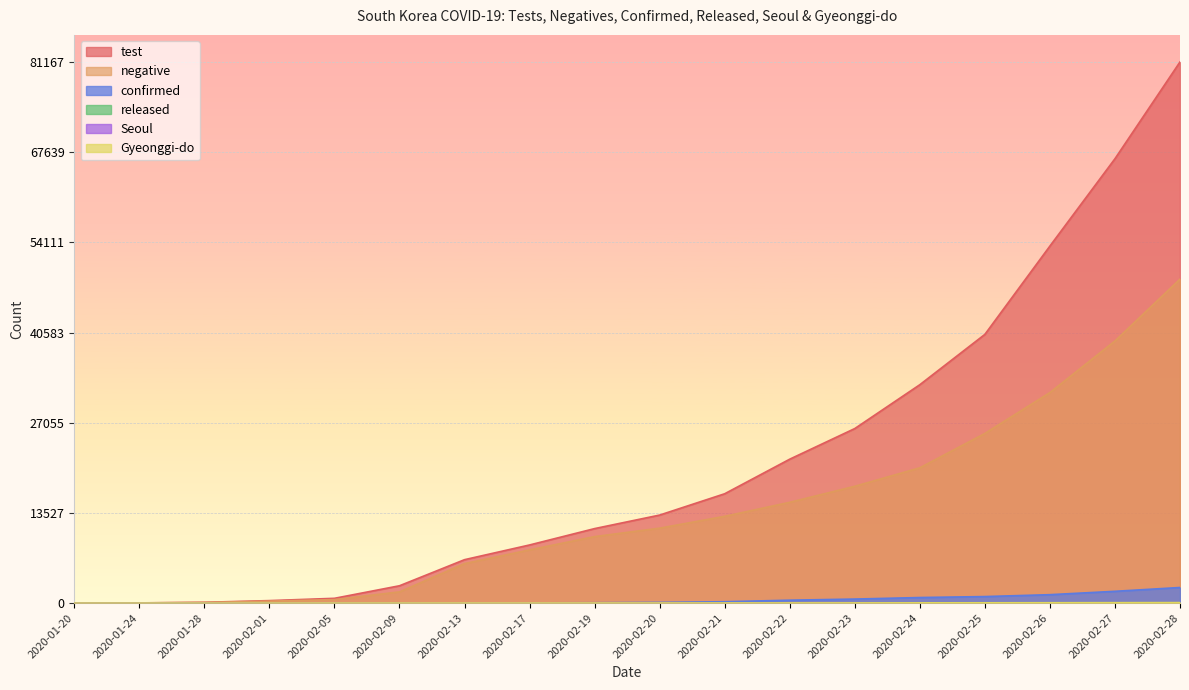

Is it true that Gyeonggi-do equals 35 at 2020-02-24?

True